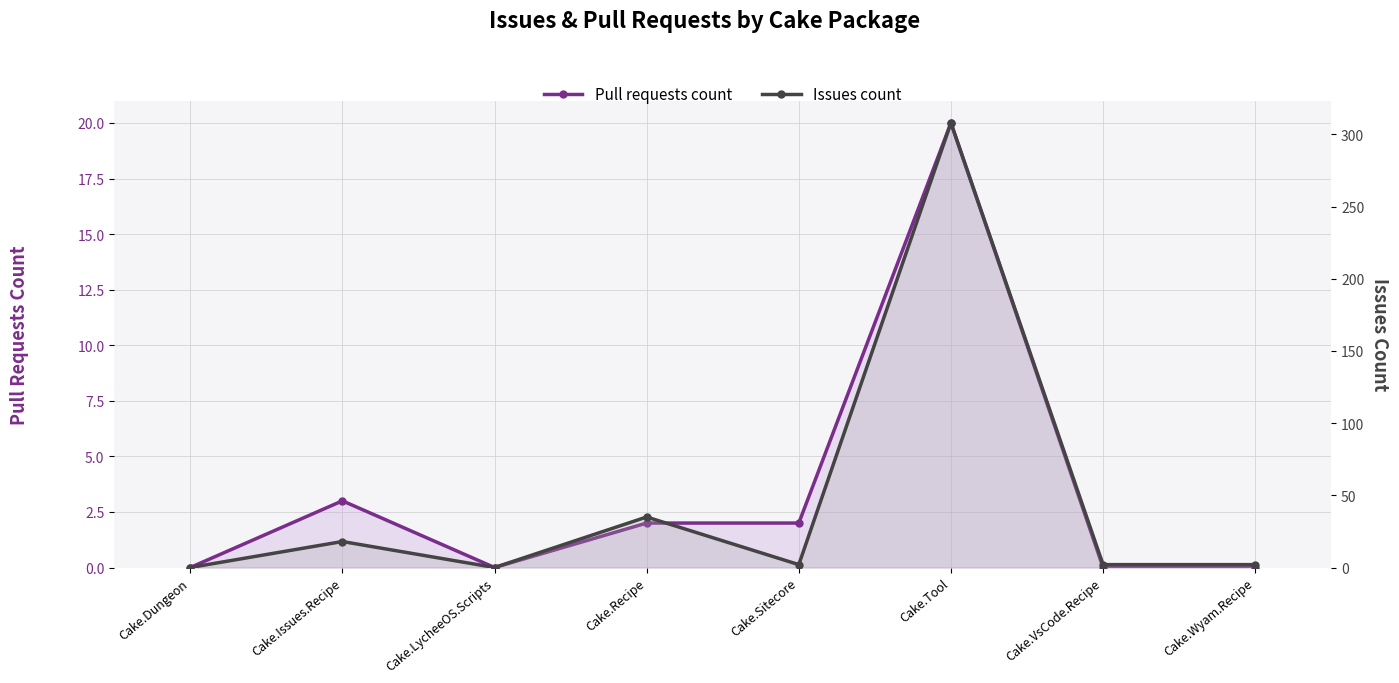

Between Cake.Wyam.Recipe and Cake.Issues.Recipe, which is larger?

Cake.Issues.Recipe